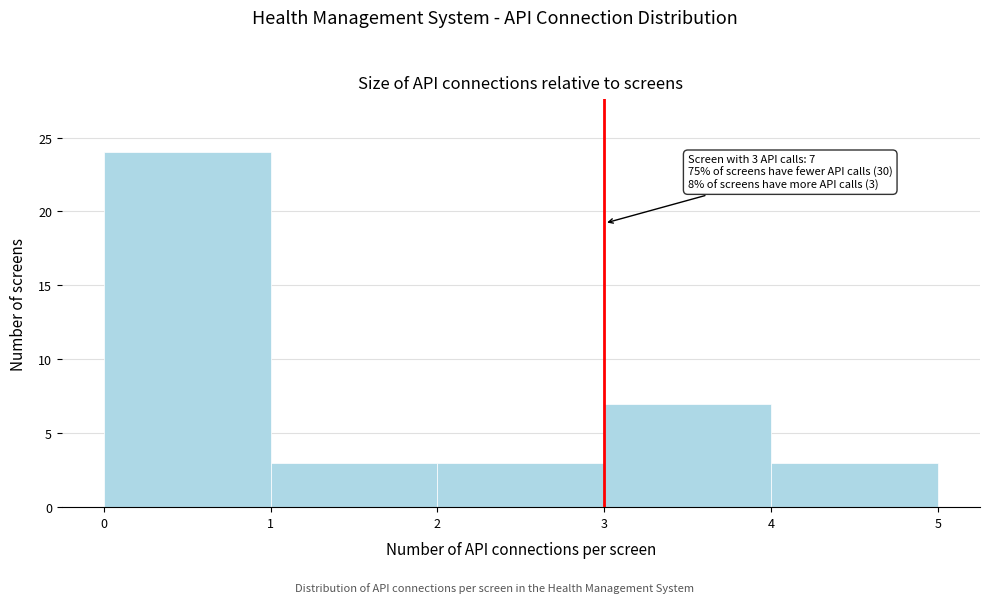

Over which range of the x-axis is the bar tallest?

0 to 1